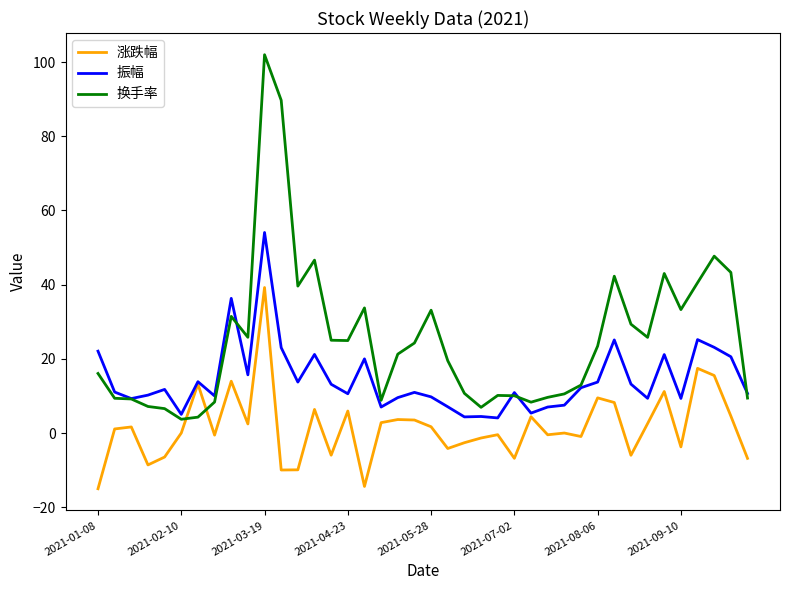

How many values in the 换手率 series are below 23?

20